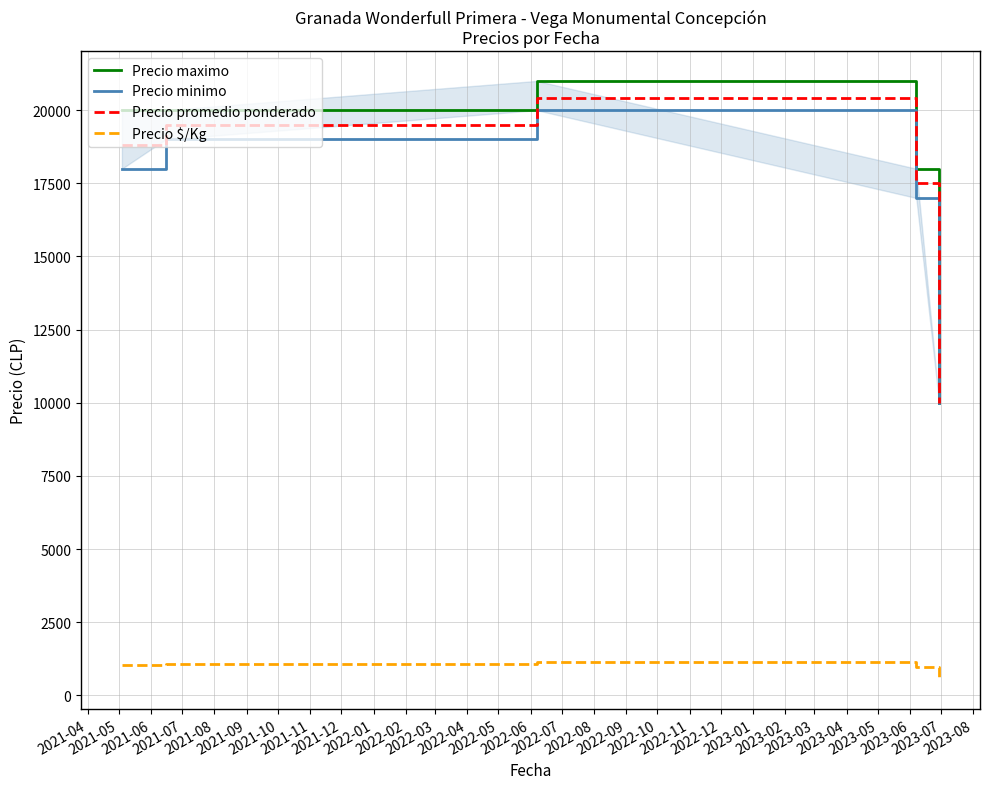

Is this an area chart (filled region under the line)?

No